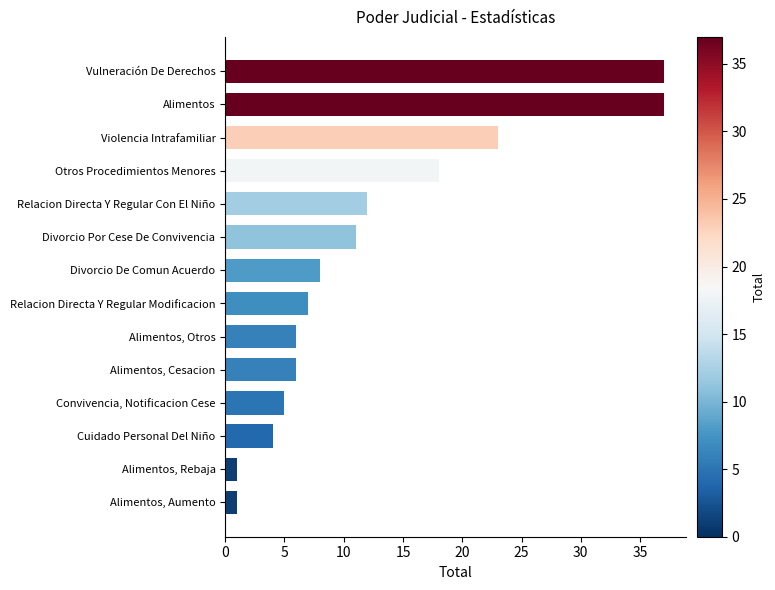

What is the greatest value displayed?

37